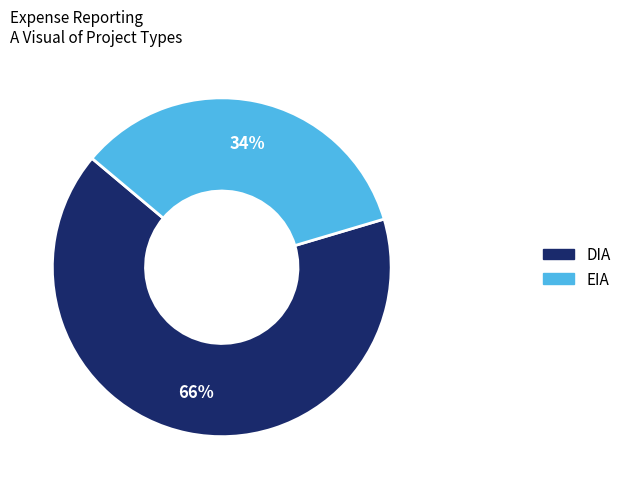

Is the sum of DIA and EIA greater than half?

Yes